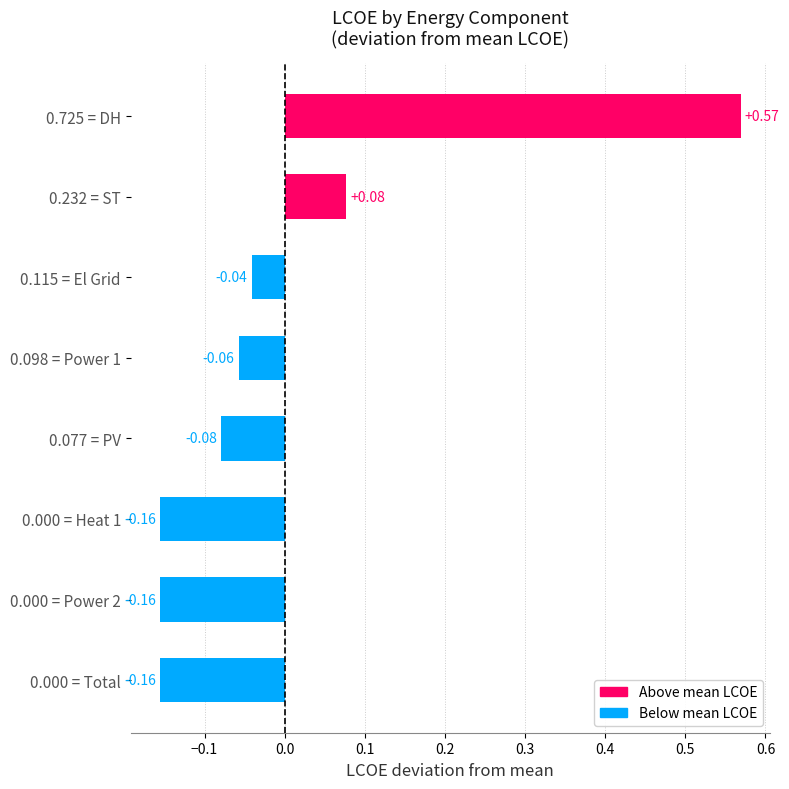

What is the change in value from 0.725 = DH to 0.232 = ST?

-0.5